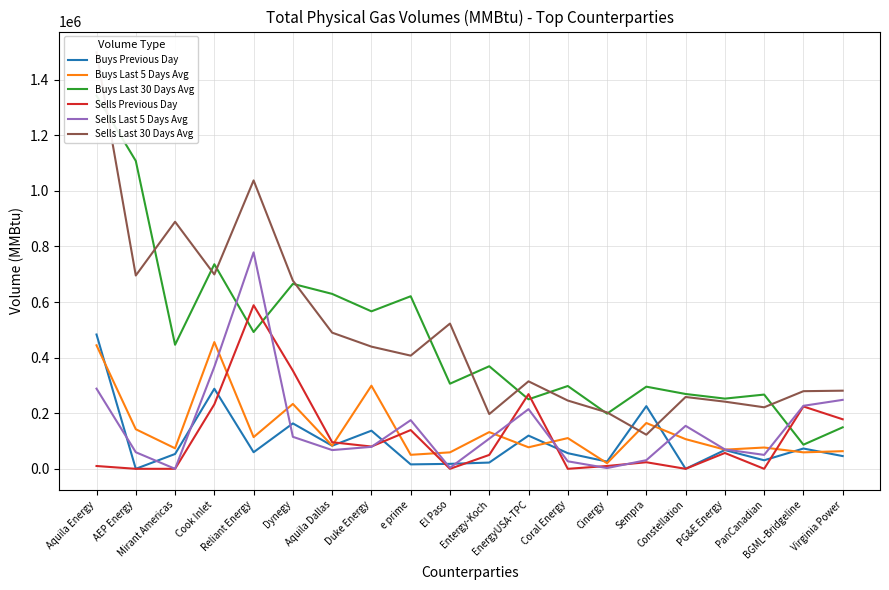

Which series has the largest total across all categories?

Sells Last 30 Days Avg